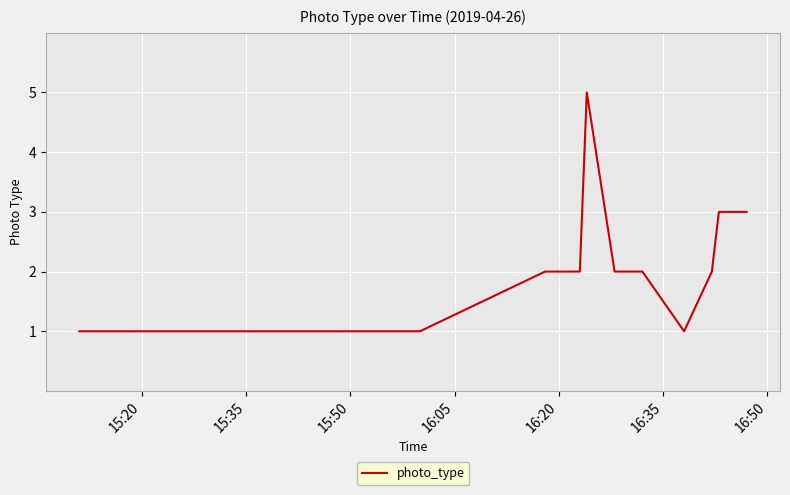

Reading left to right, extract all data points from this chart.

1	1	1	1	1	1	1	1	1	2	2	5	2	2	1	2	3	3